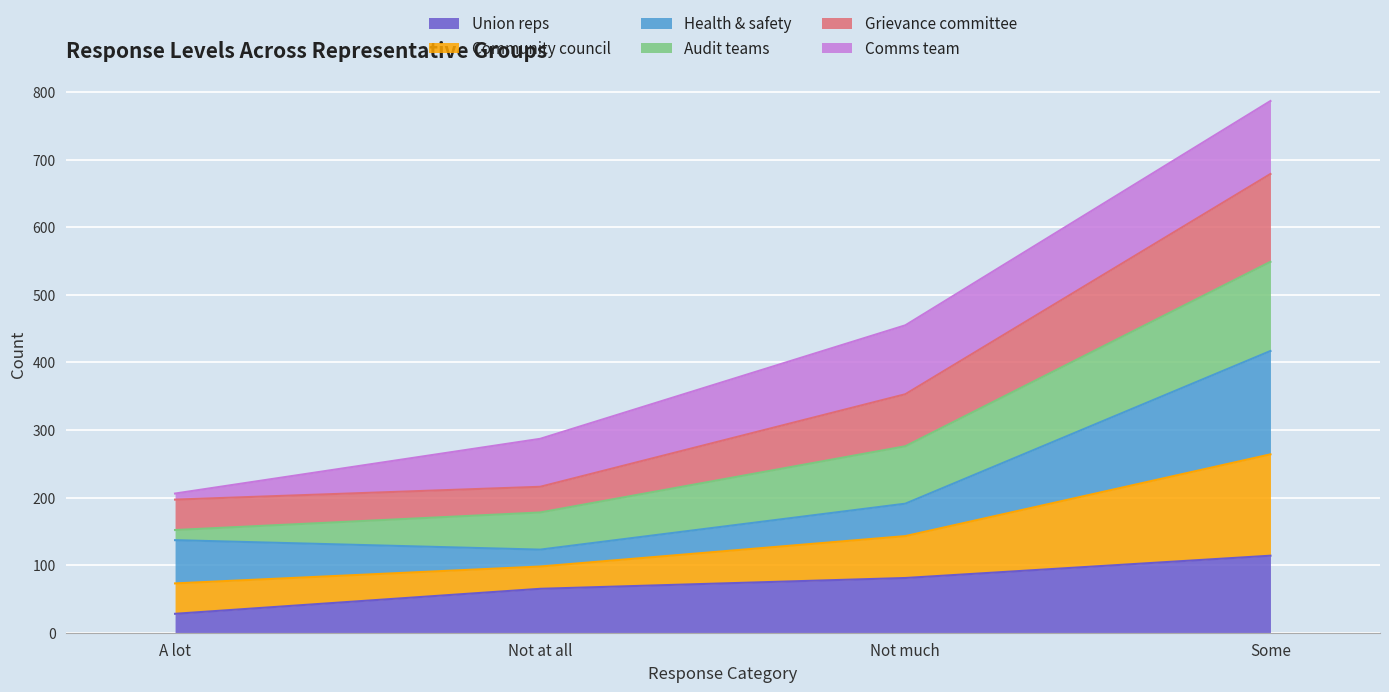

What is the minimum value for Union reps?

28